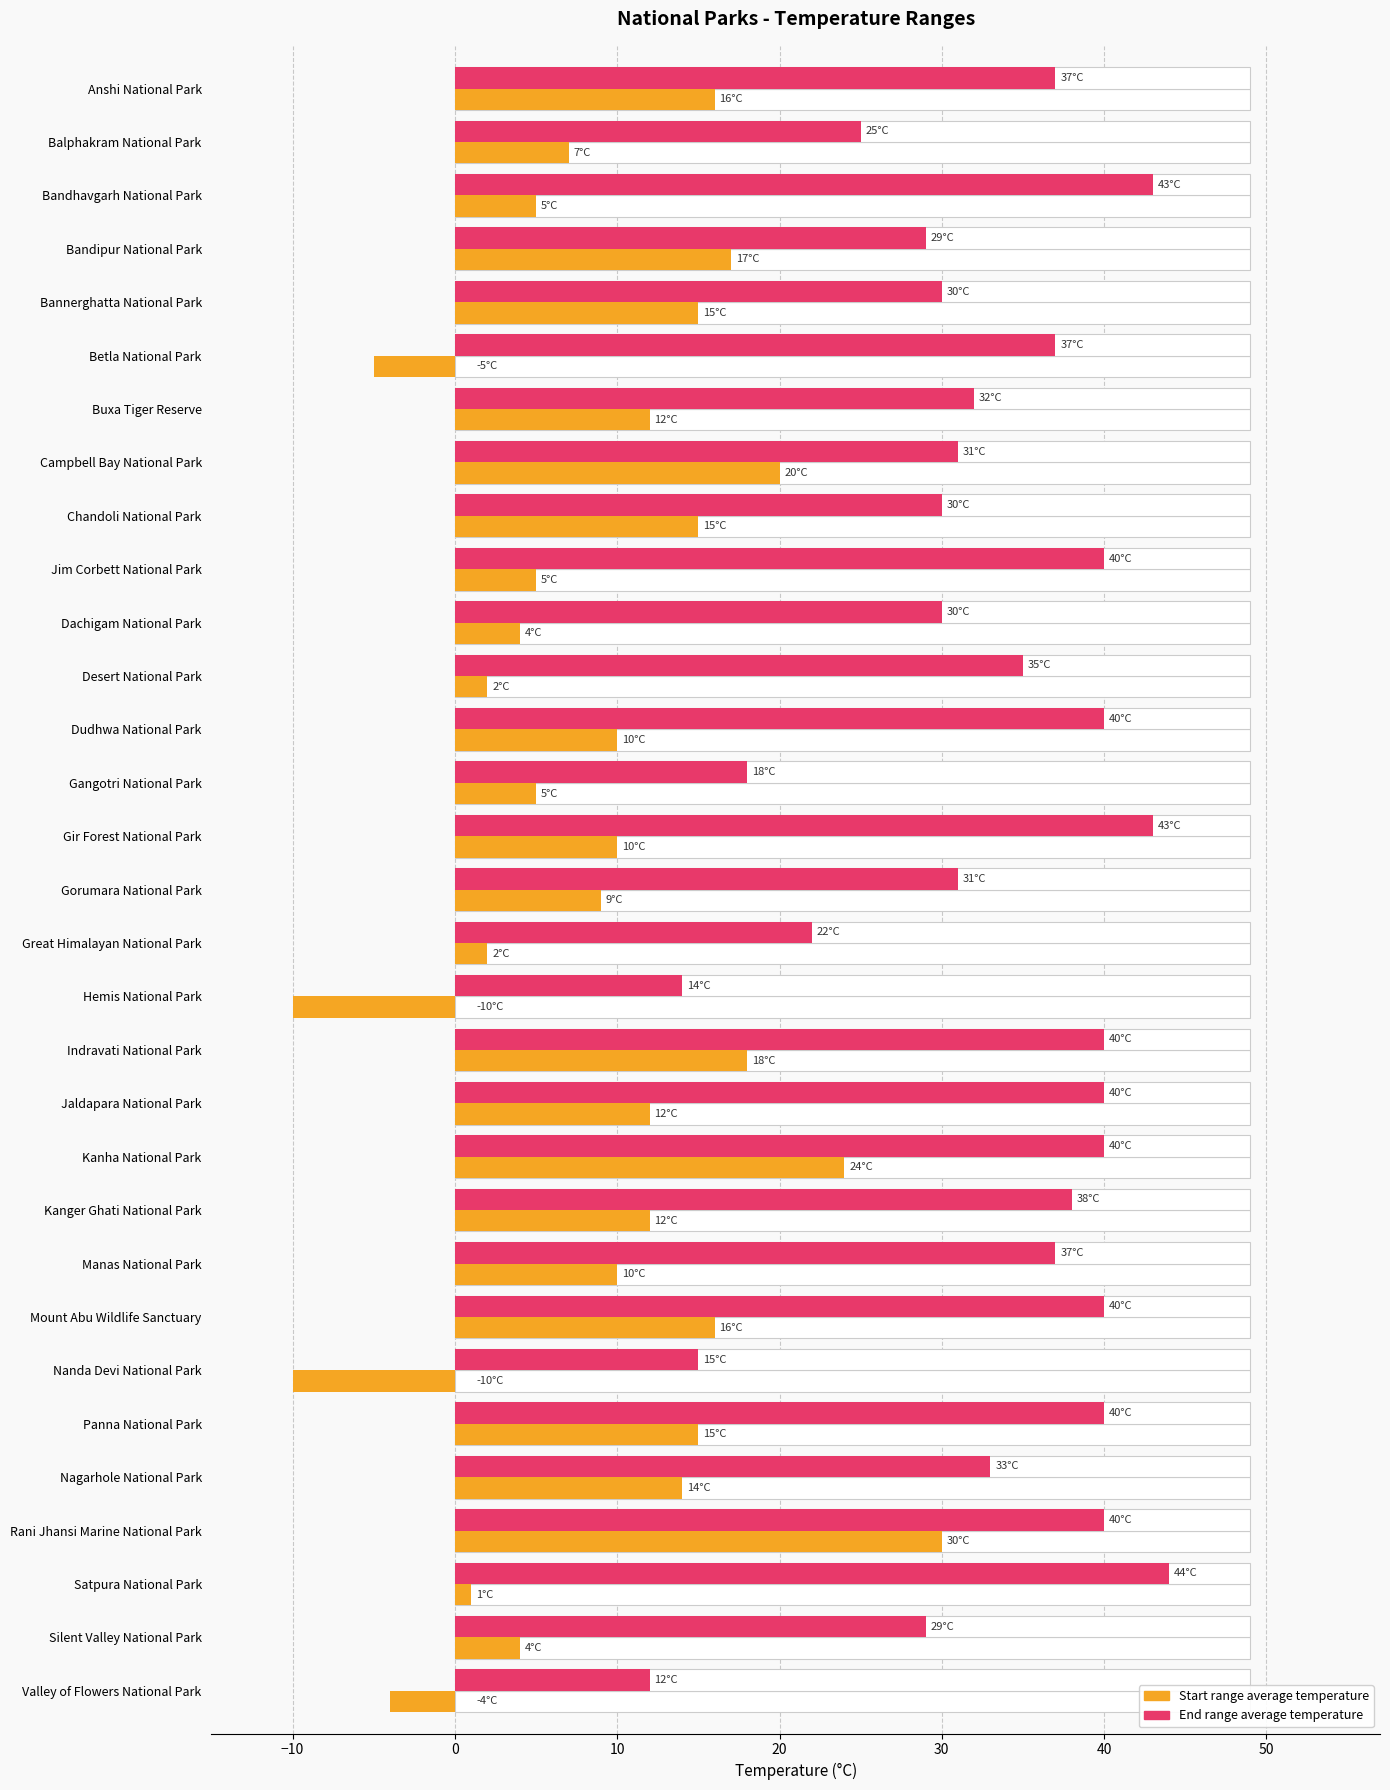

How many data points in Start range average temperature are above 10?

14